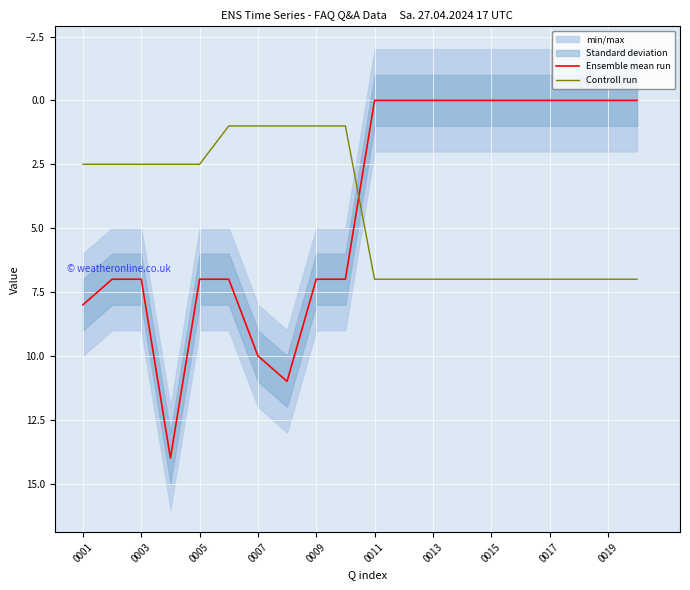

Rank the series by their maximum value, from lowest to highest.

Controll run, Ensemble mean run